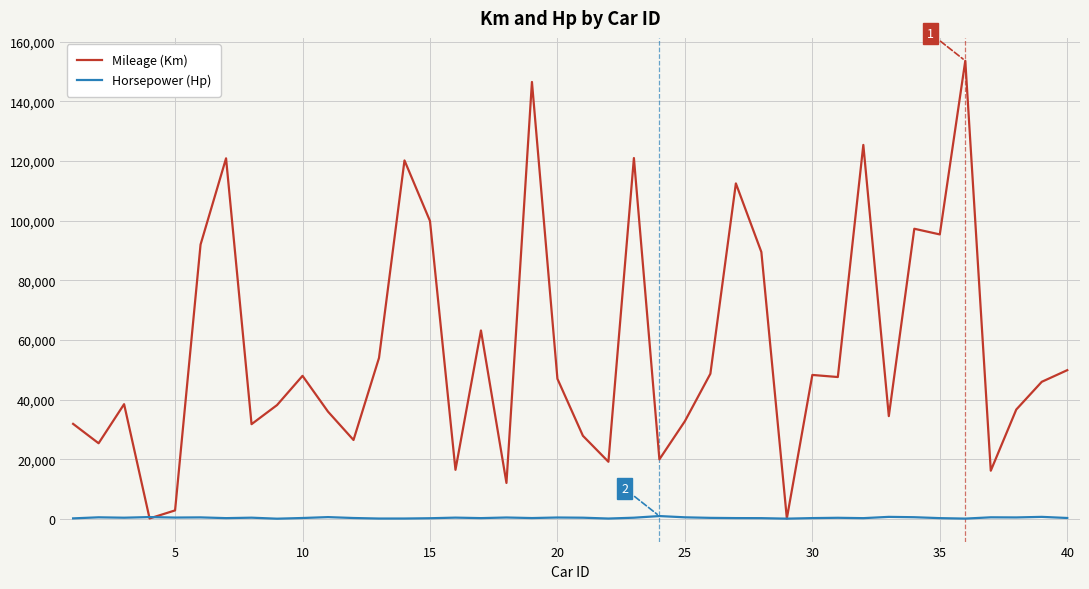

What is the maximum value shown in the chart?

153600